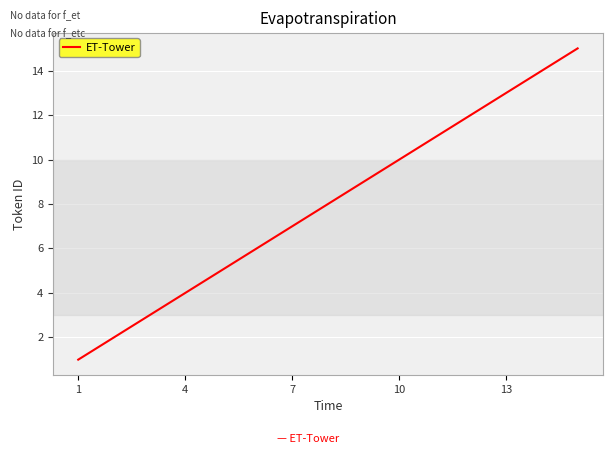

Reading left to right, what are all the values shown in this chart?

1	2	3	4	5	6	7	8	9	10	11	12	13	14	15